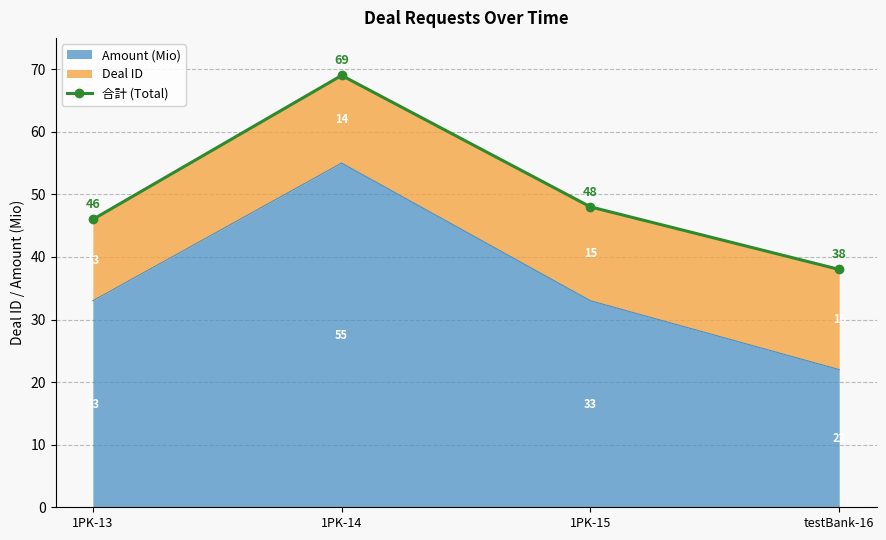

What is the difference between the maximum and minimum values?

31